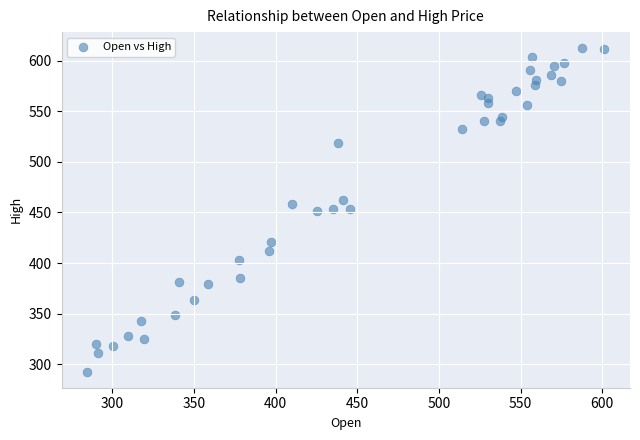

What is the range of Y values (max minus min)?

319.3